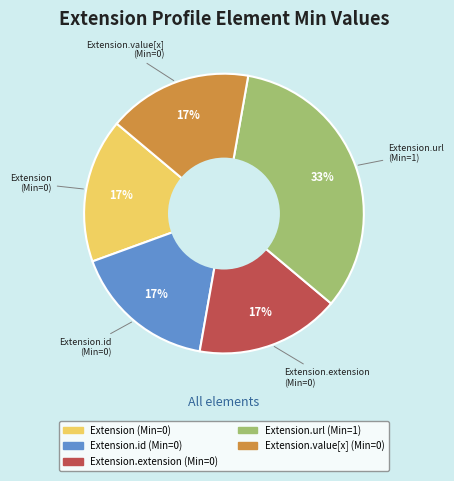

To the nearest percent, what is the average slice percentage?

20%